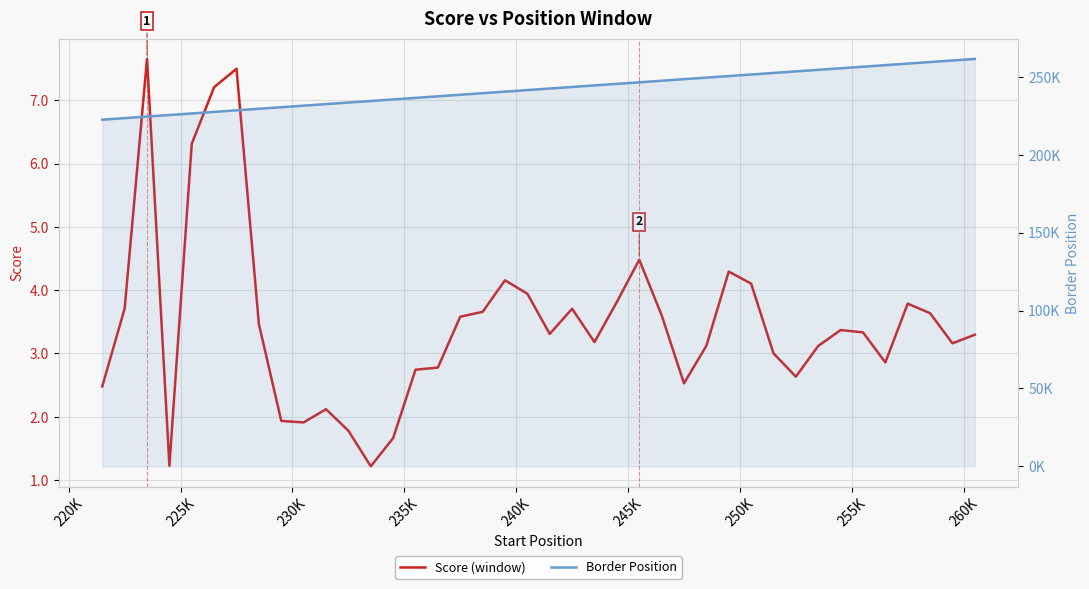

True or false: Score (window) and Border Position intersect in this chart.

False